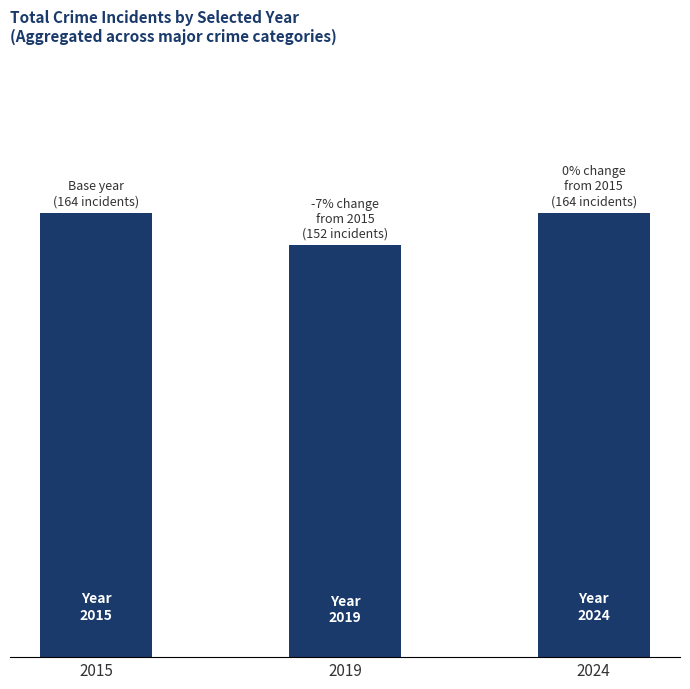

Does the chart contain stacked bars?

No